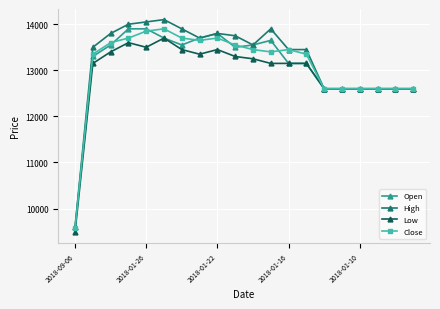

What are all the series names shown in the legend?

Open, High, Low, Close